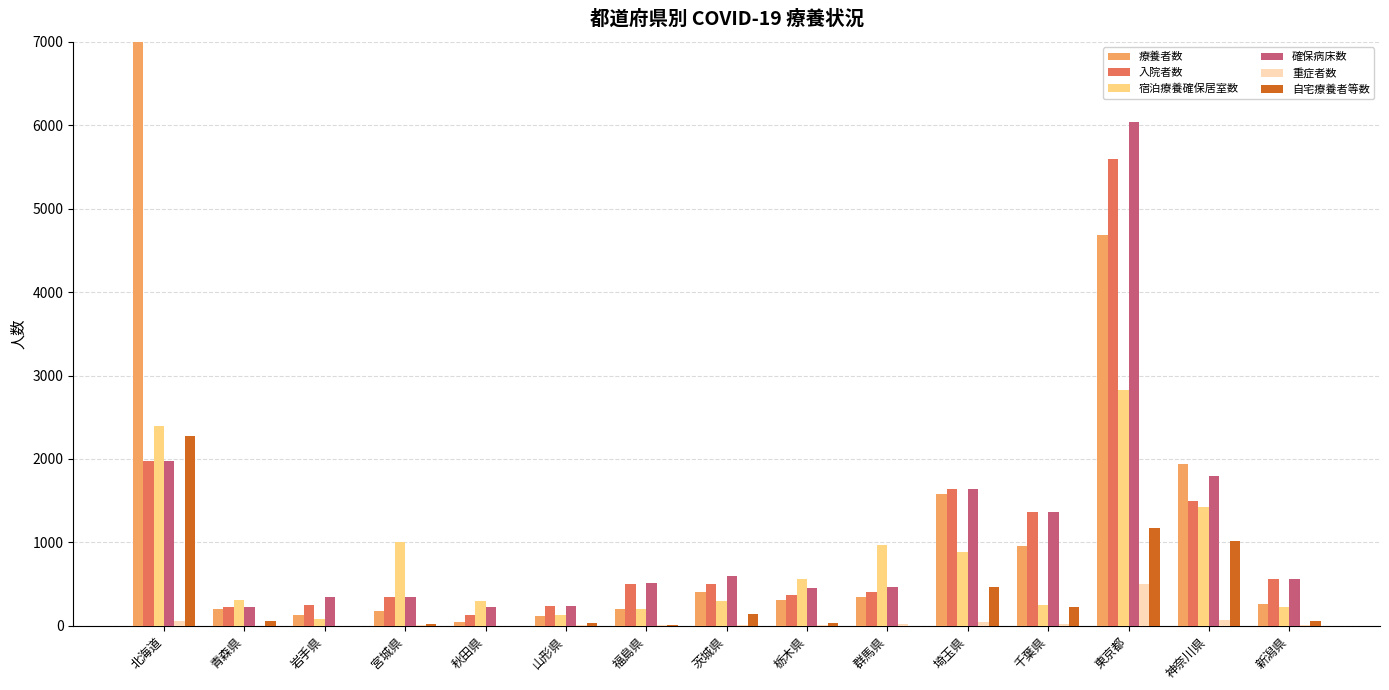

List the labels in order of 入院者数 value, largest first.

東京都, 北海道, 埼玉県, 神奈川県, 千葉県, 新潟県, 茨城県, 福島県, 群馬県, 栃木県, 宮城県, 岩手県, 山形県, 青森県, 秋田県